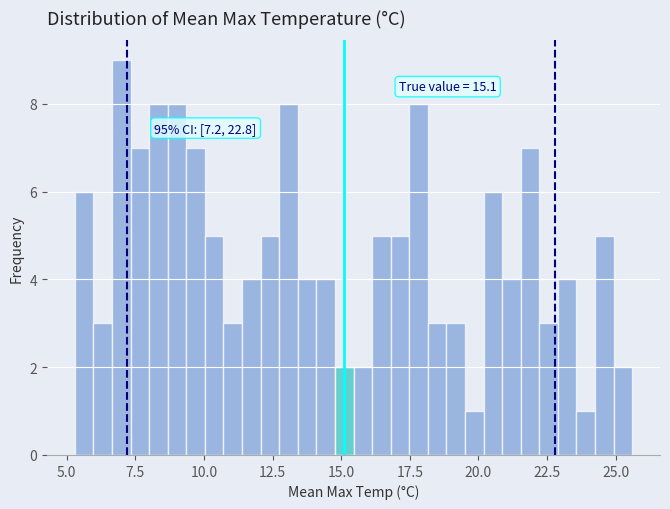

Around what value on the x-axis is the tallest bar? Give the approximate position of its centre, as read against the axis.

7.0